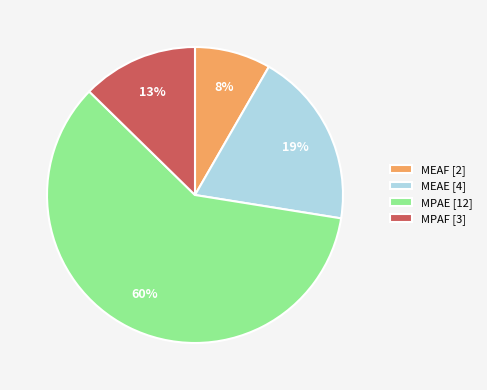

Which category has the biggest portion of the pie?

MPAE [12]